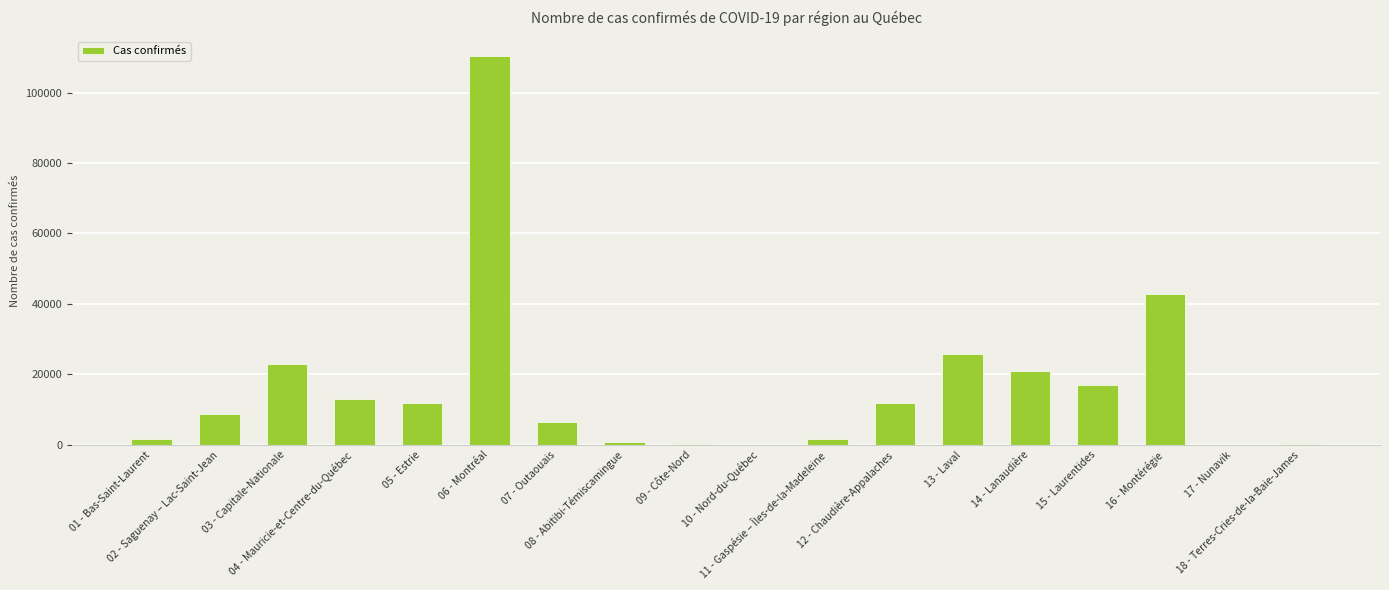

The value at 15 - Laurentides is 24107. True or false?

False